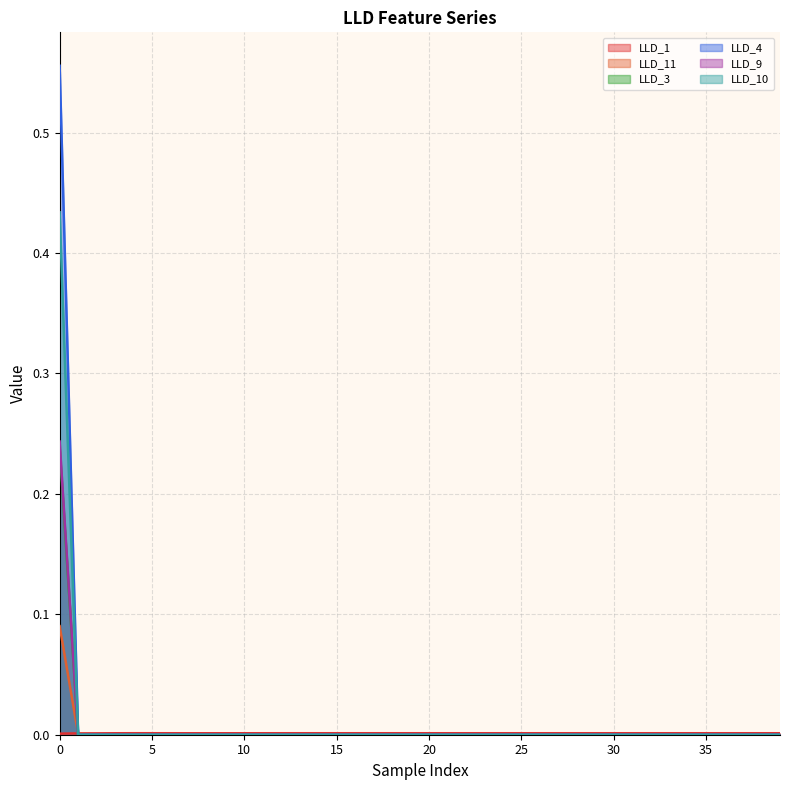

How many interior local valleys does the LLD_1 series have?

2